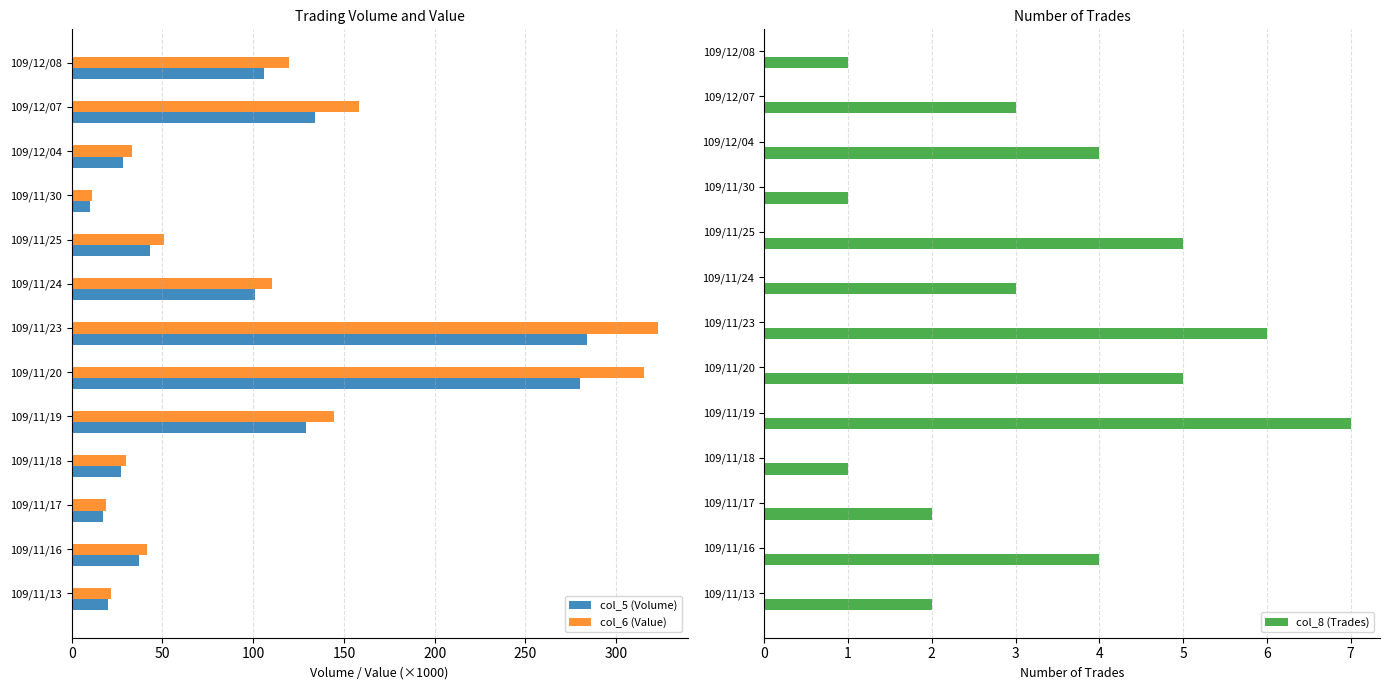

What is the sum of all col_8 (Trades) values?

44